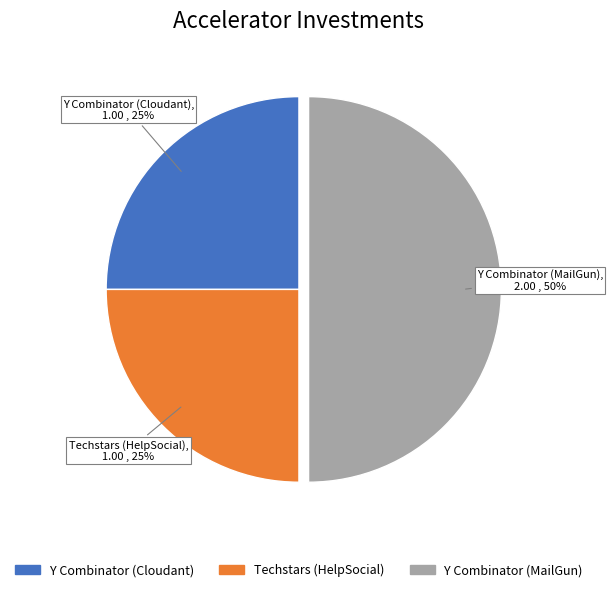

How many slices are in this pie chart?

3